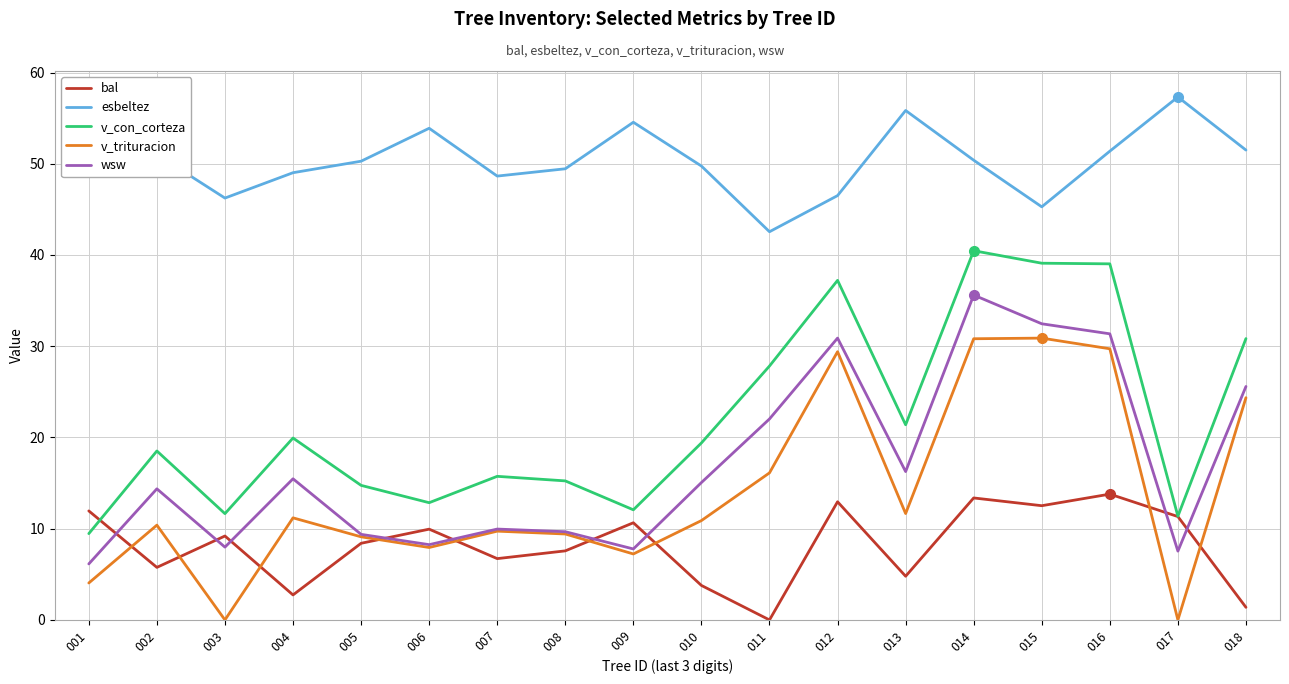

What is the difference between the highest and lowest values at 012?

33.6